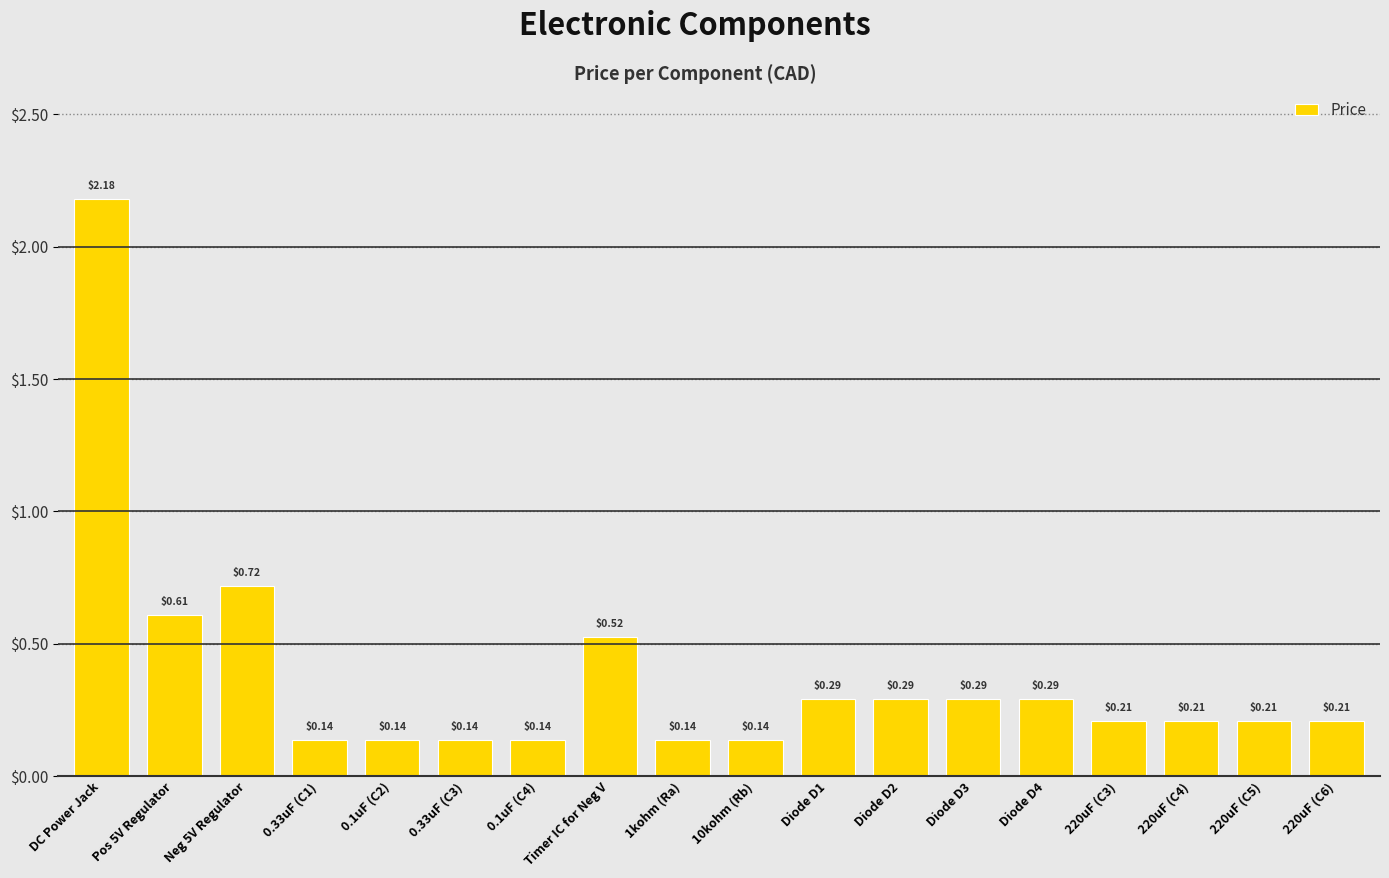

How many series are shown in this chart?

1